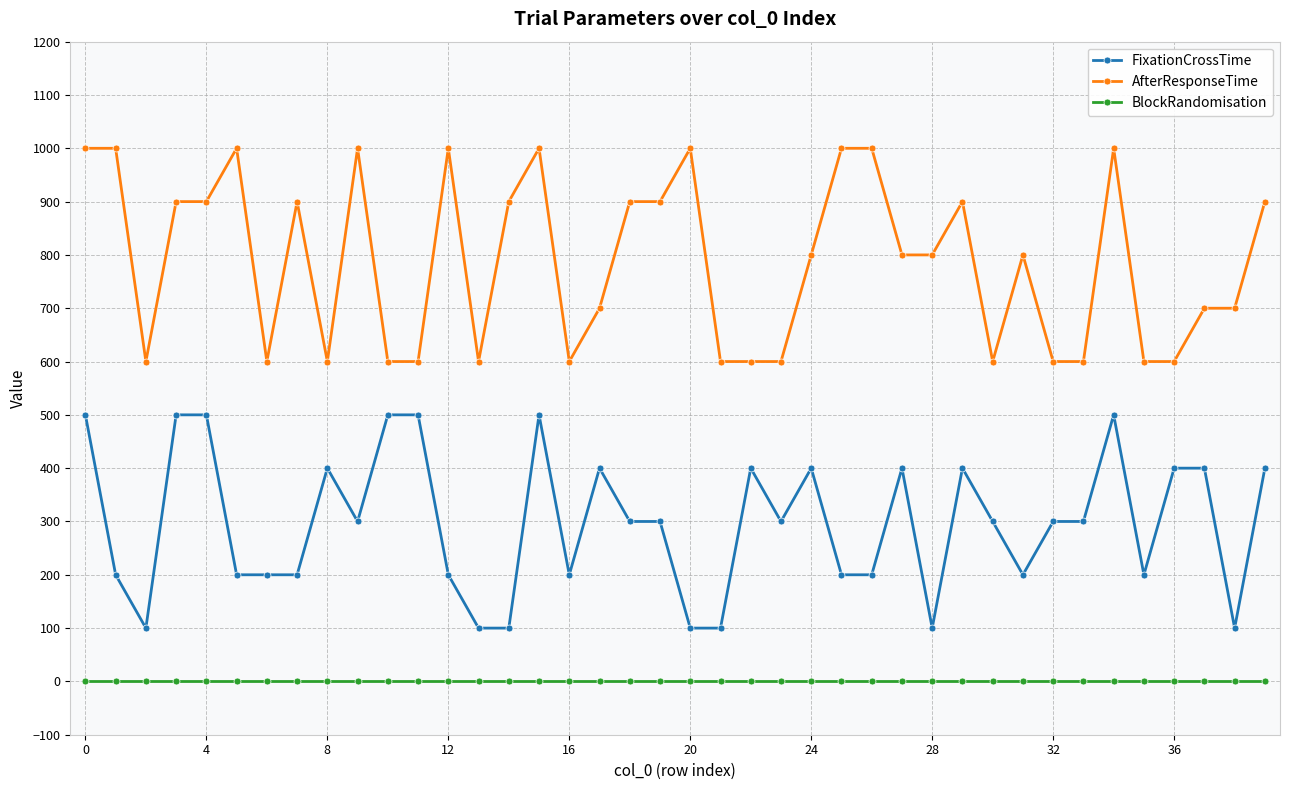

What is the difference between the maximum and second lowest values in the FixationCrossTime series?

400